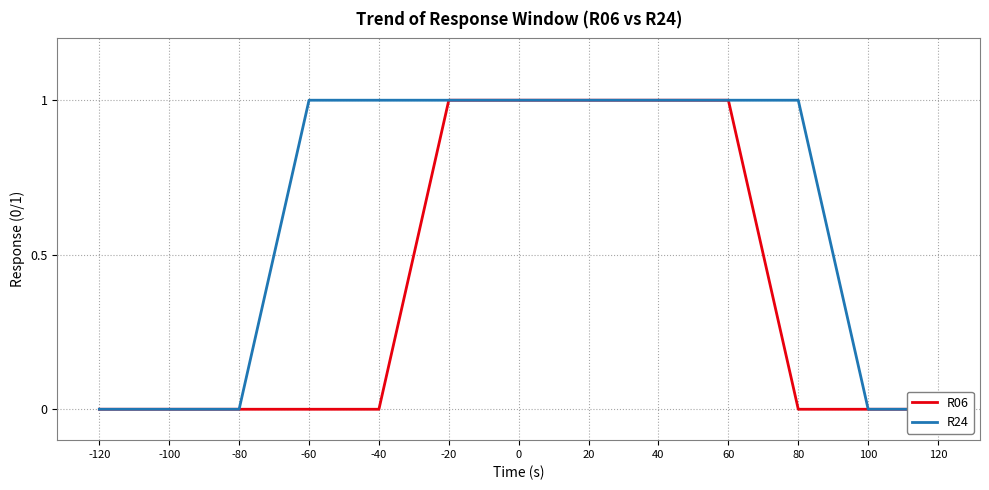

Count the R06 values in the range 0 to 1.

13